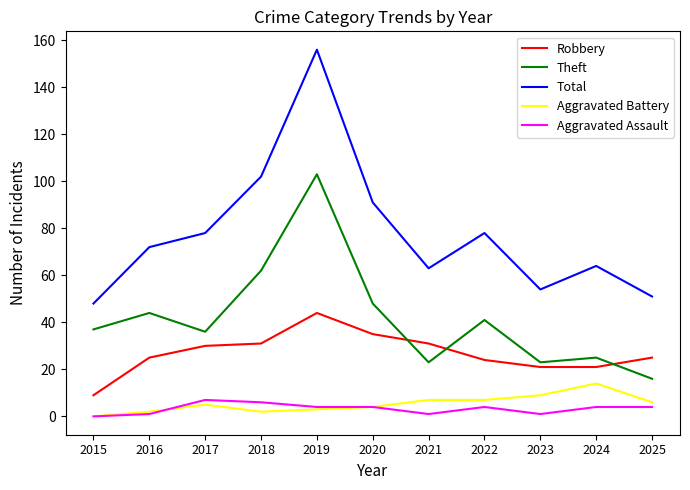

At which label does Theft reach its minimum?

2025